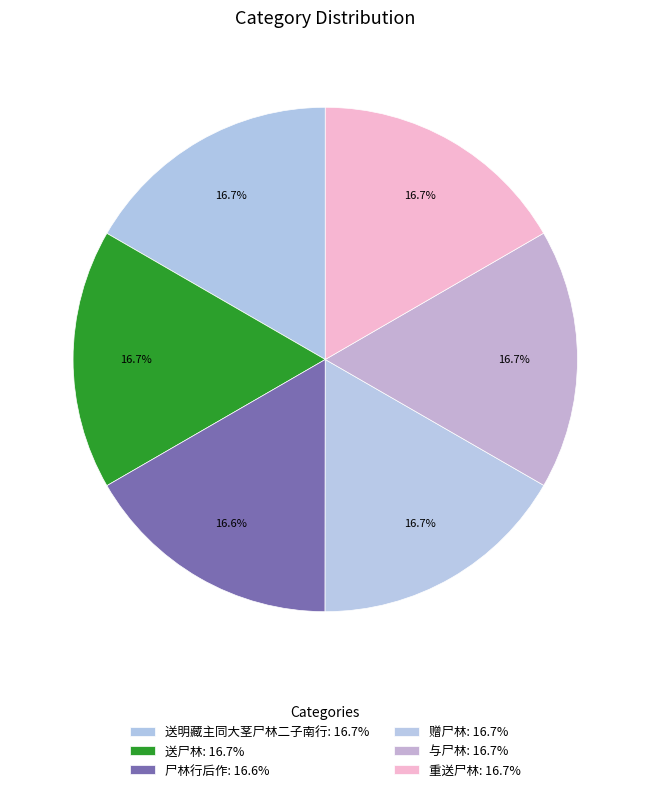

Rank the categories by value from lowest to highest.

尸林行后作, 重送尸林, 送明藏主同大茎尸林二子南行, 与尸林, 送尸林, 赠尸林